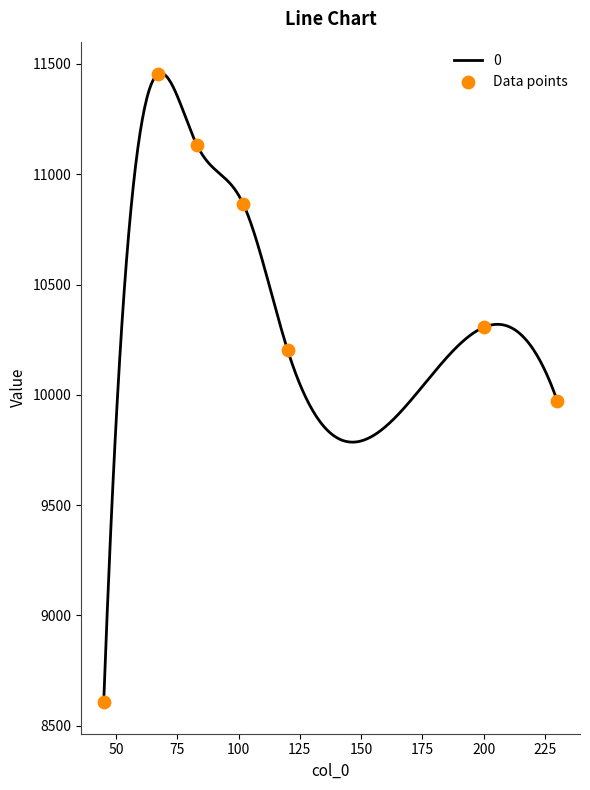

What is the highest value of the 0 series?

11458.2